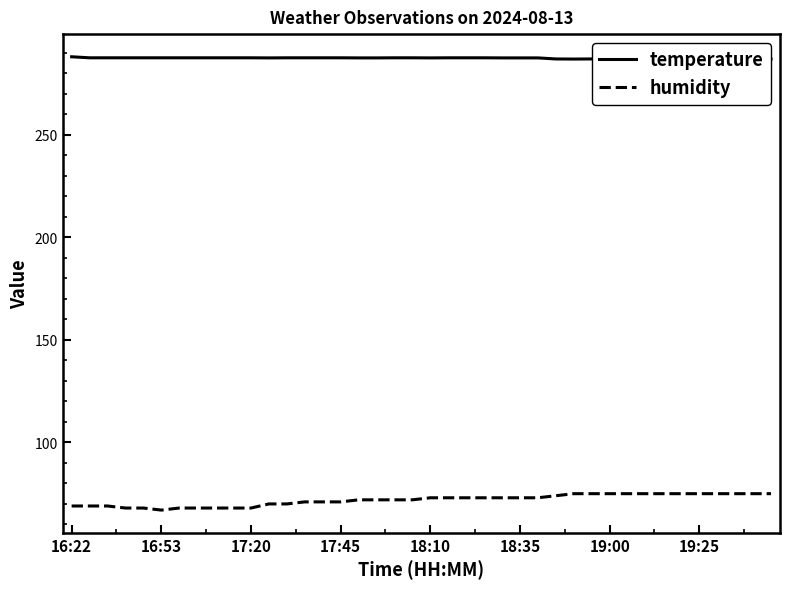

Which series has the largest total across all categories?

temperature